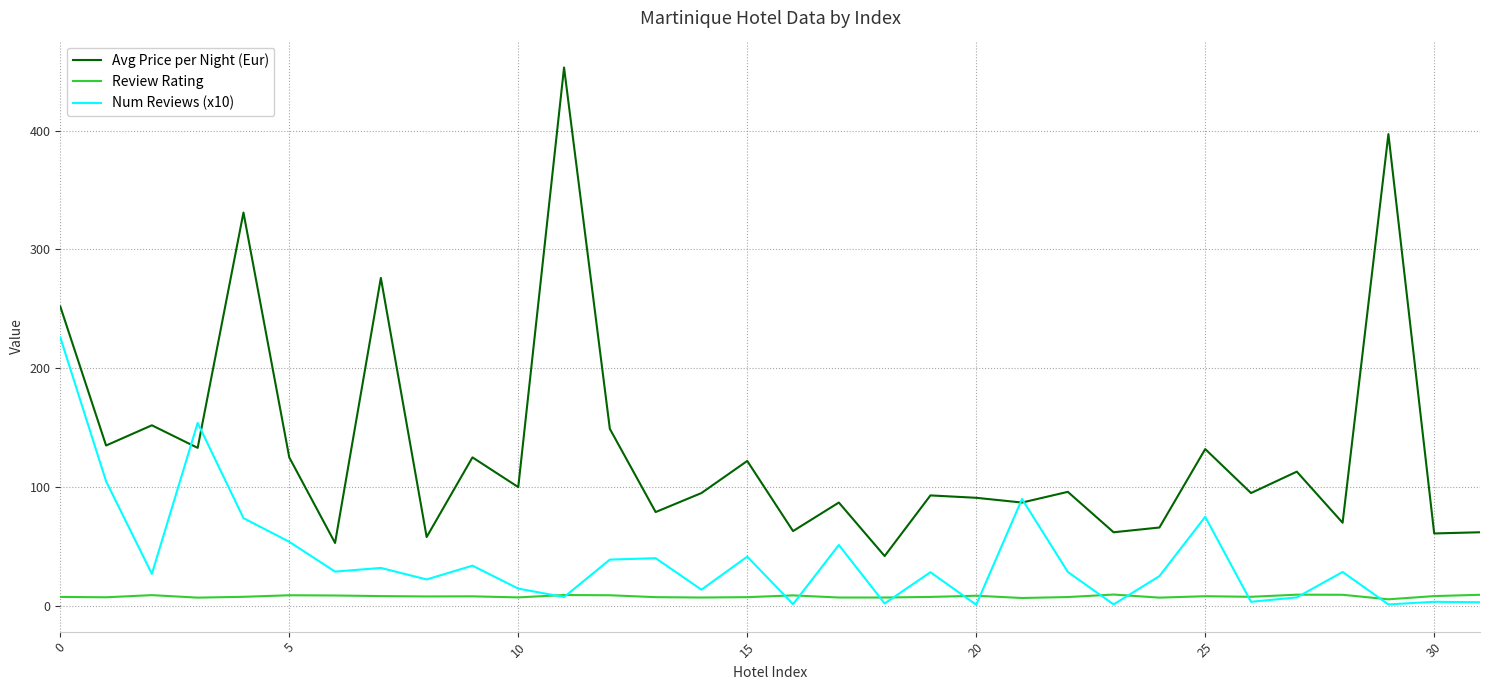

What is the highest value of the Num Reviews (x10) series?

226.0